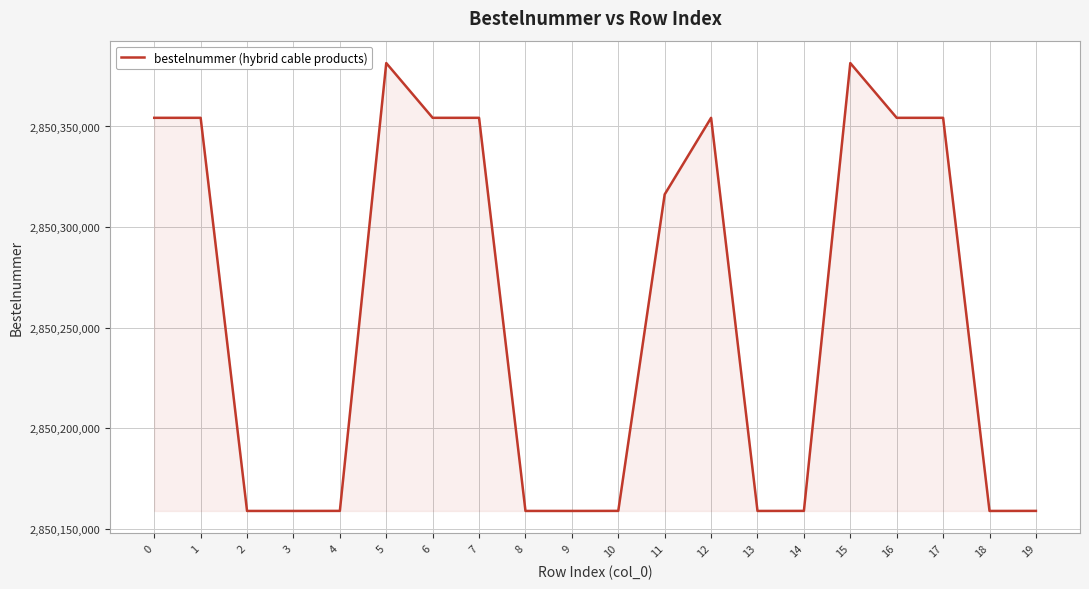

What is the difference between the values at 16 and 4?

195491